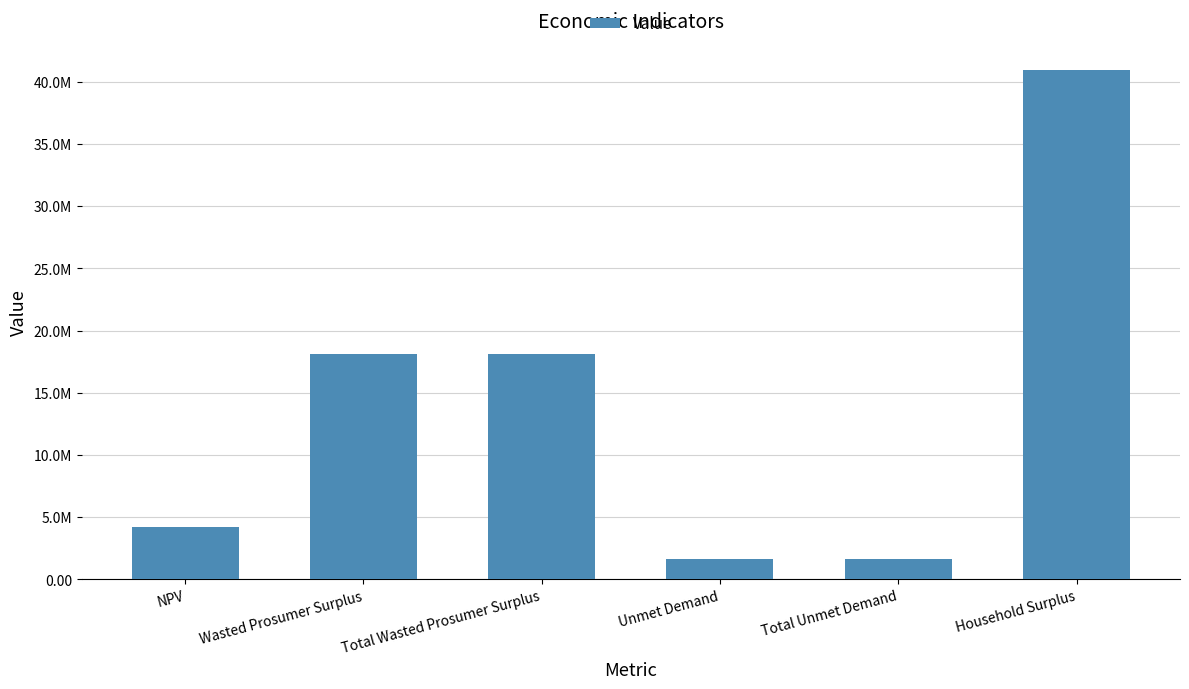

Reading right to left, list all the values displayed in this chart.

40950782.6	1625333.1	1625333.1	18093321.8	18093321.8	4185502.5